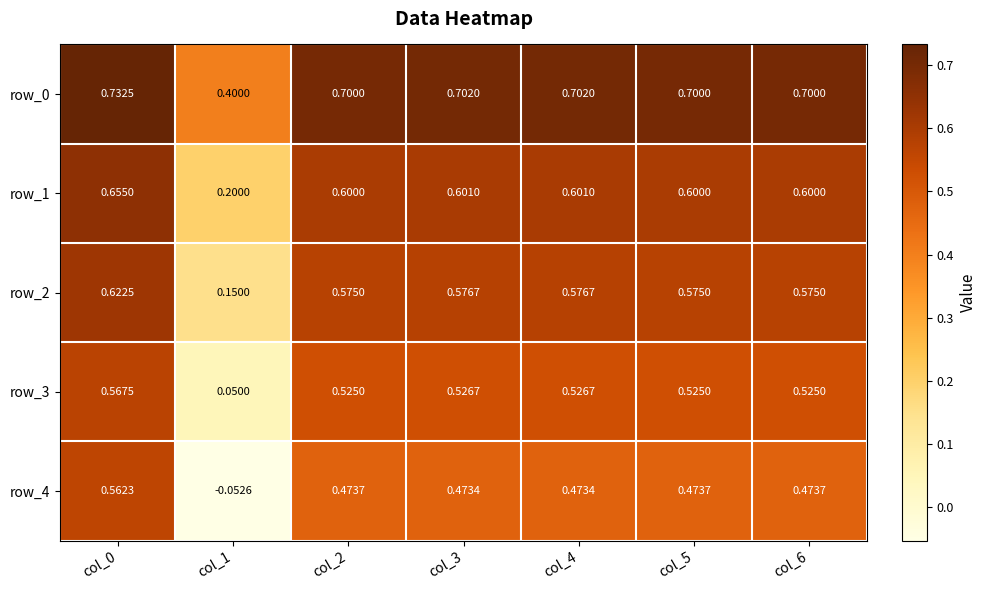

Is the value of row_4 at col_5 greater than the value of row_0 at col_6?

No